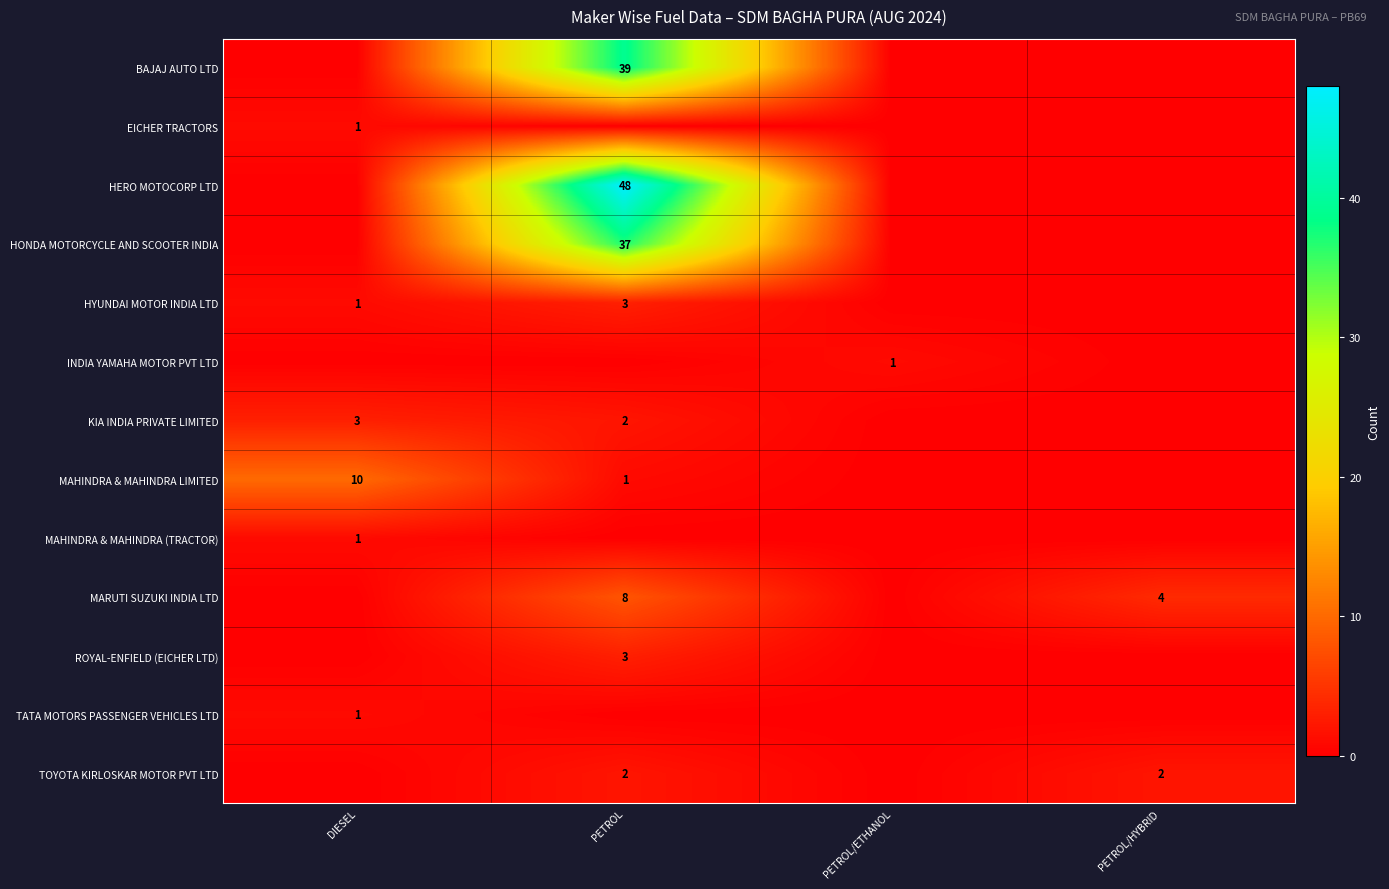

What is the spread (max minus min) of values at DIESEL?

10